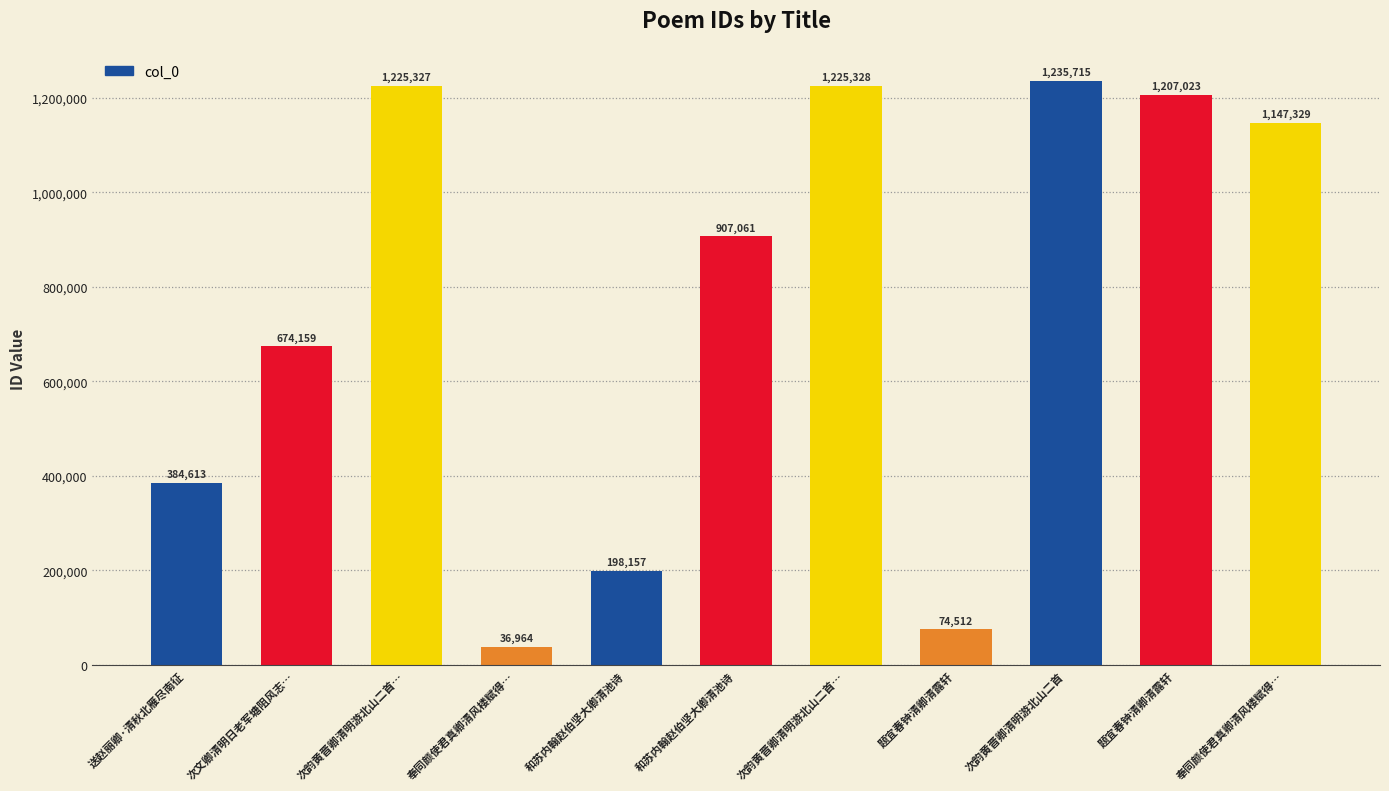

What is the minimum value shown in the chart?

36964